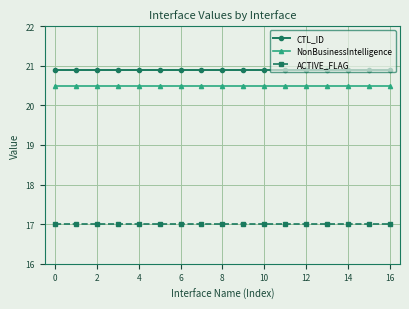

What is the average value of the ACTIVE_FLAG series?

17.0